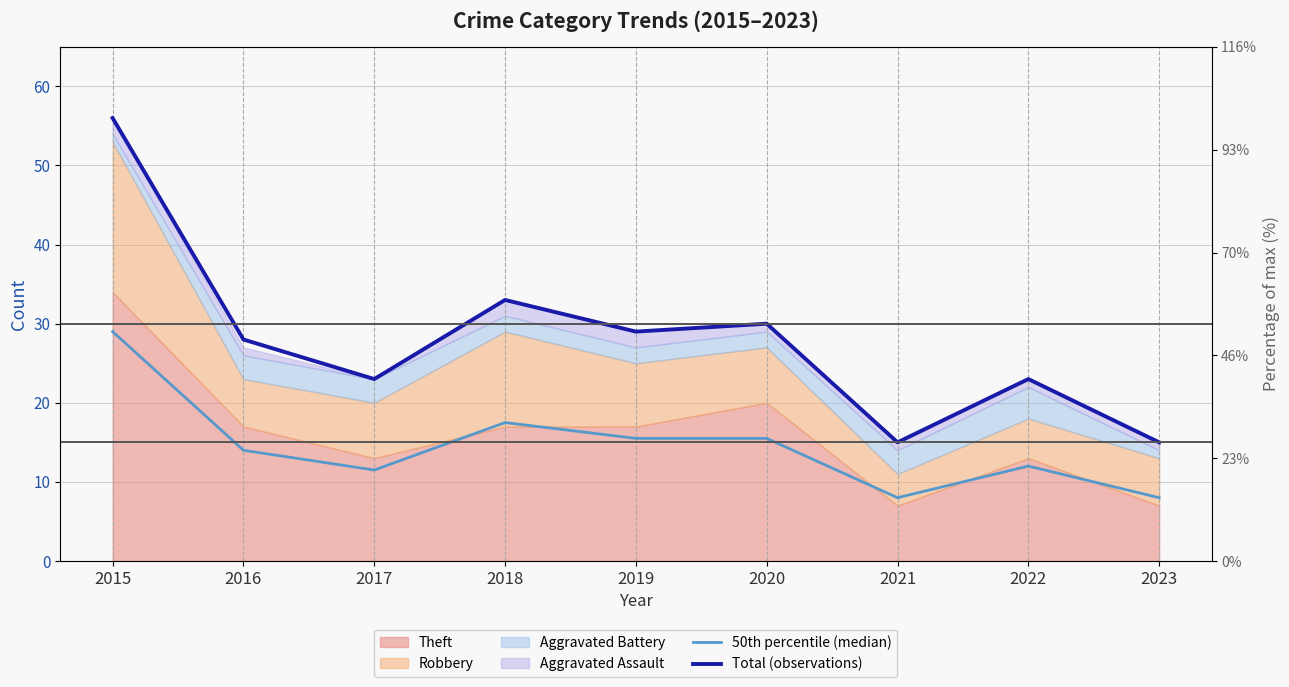

Which category has the lowest value across all series?

2021